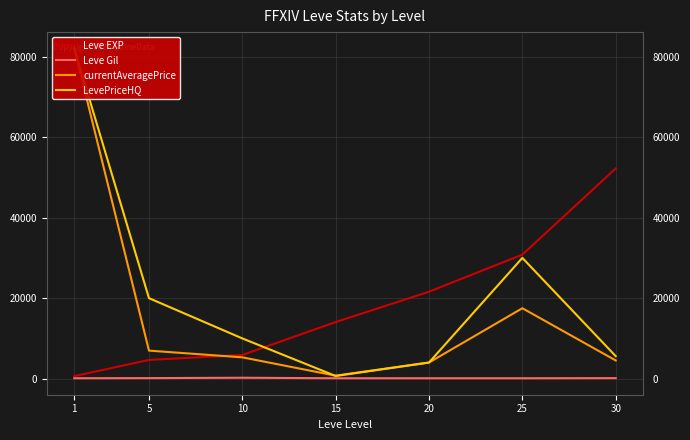

List the series in order of their peak value, highest first.

currentAveragePrice, LevePriceHQ, Leve EXP, Leve Gil